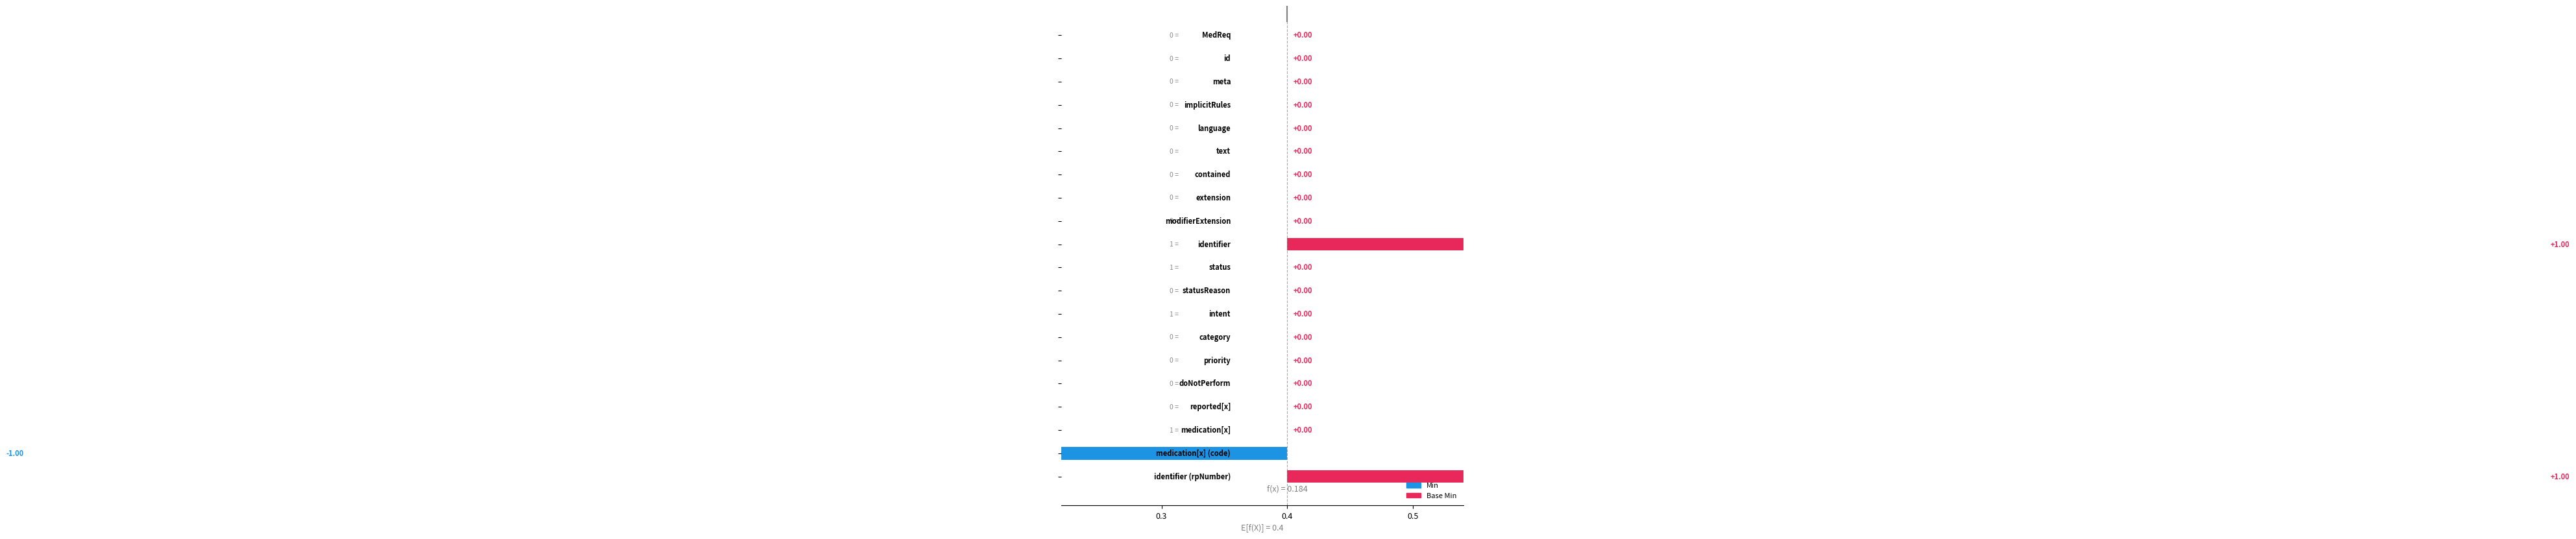

Does the chart contain any negative values?

No